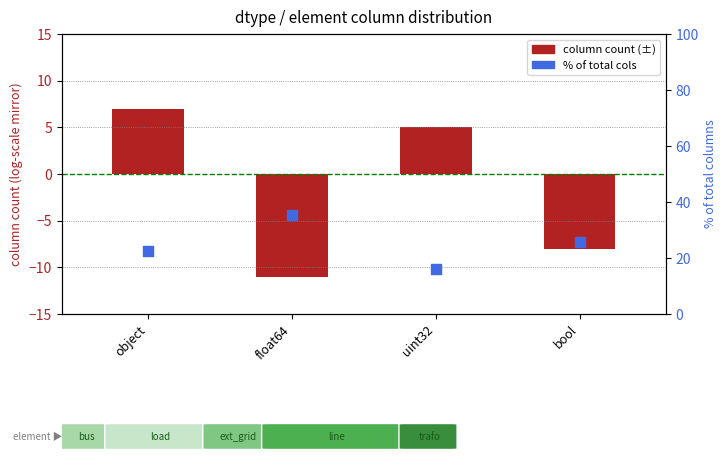

What is the total value across all series at bool?

17.8